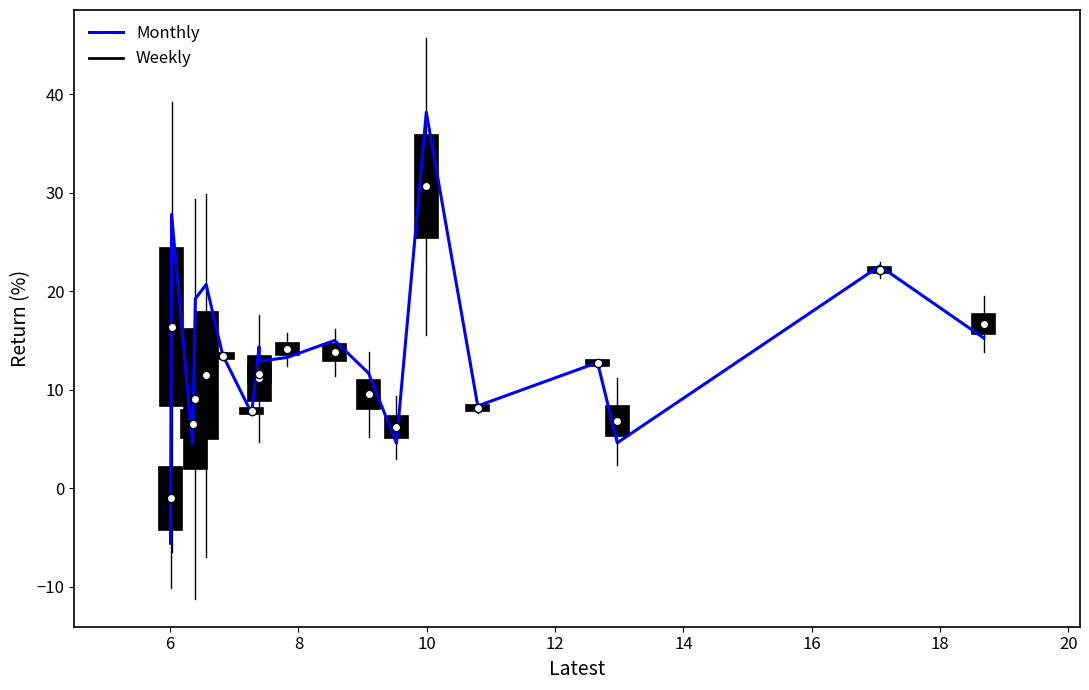

What is the difference between the maximum and minimum values?

43.7